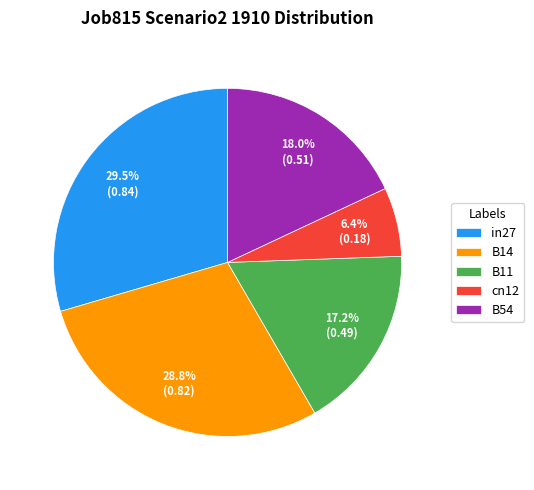

Rank the categories by value from lowest to highest.

cn12, B11, B54, B14, in27